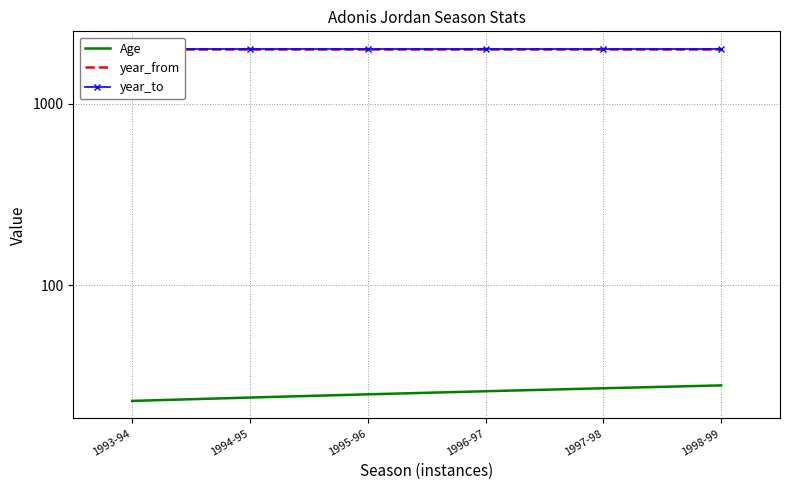

What is the minimum value shown in the chart?

23